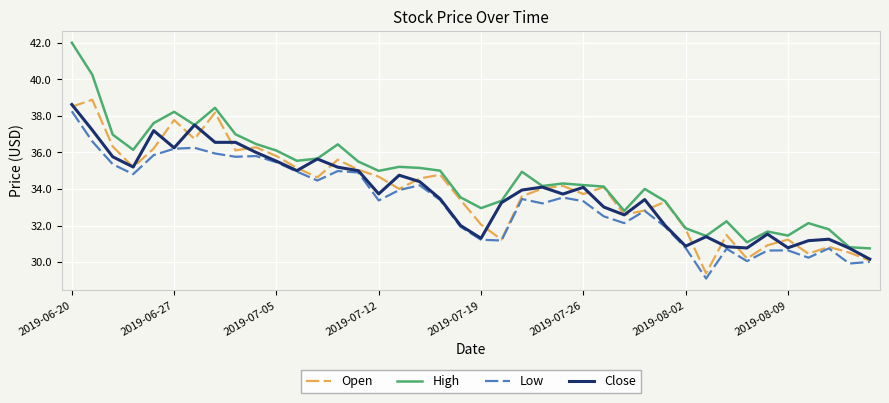

Which series has the largest total across all categories?

High